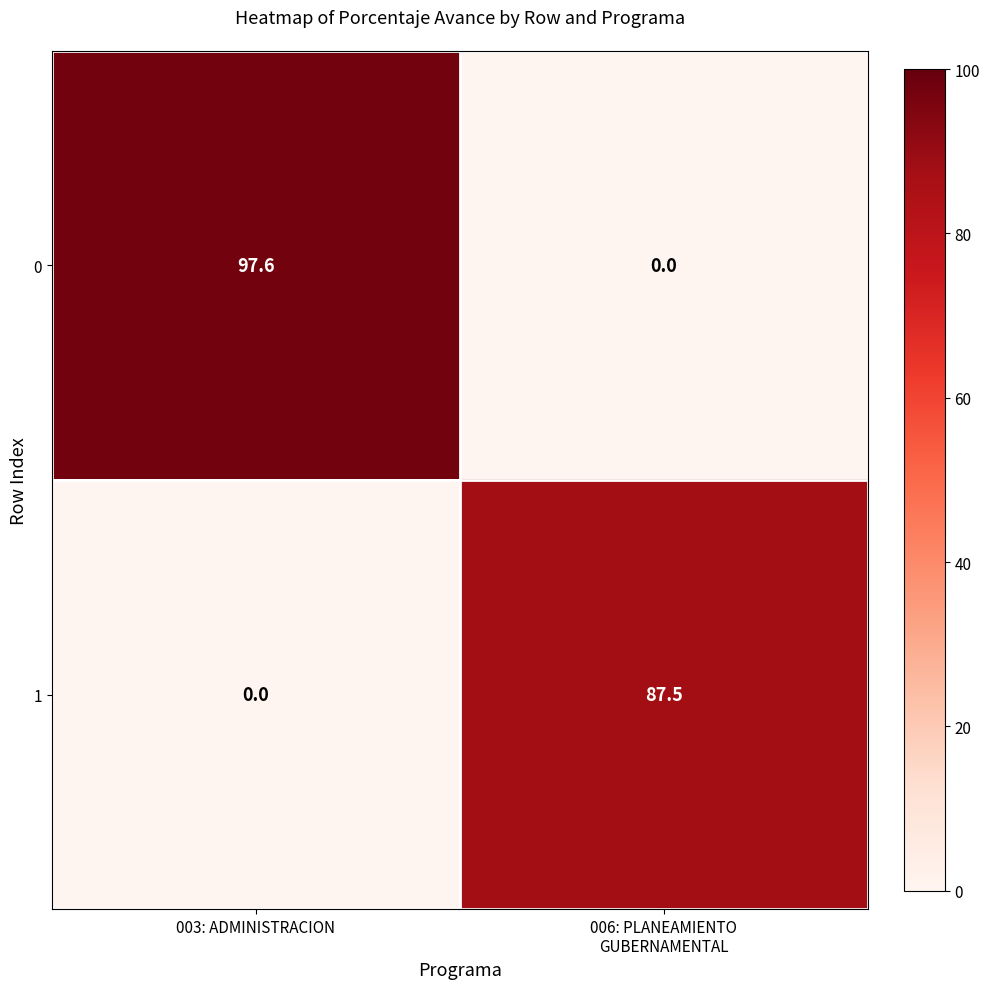

Reading left to right, what are all the values shown in this chart?

0: 97.6	0.0
1: 0.0	87.5